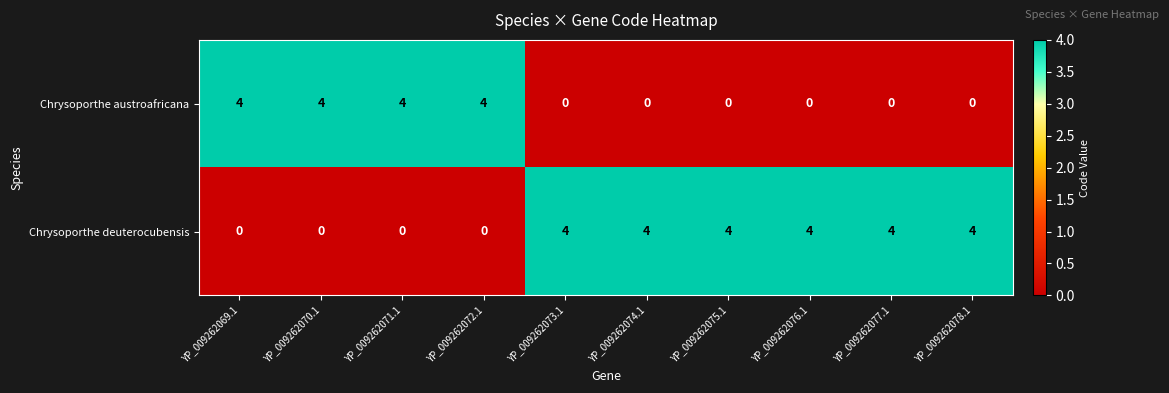

Is it true that Chrysoporthe austroafricana equals 4 at YP_009262070.1?

True